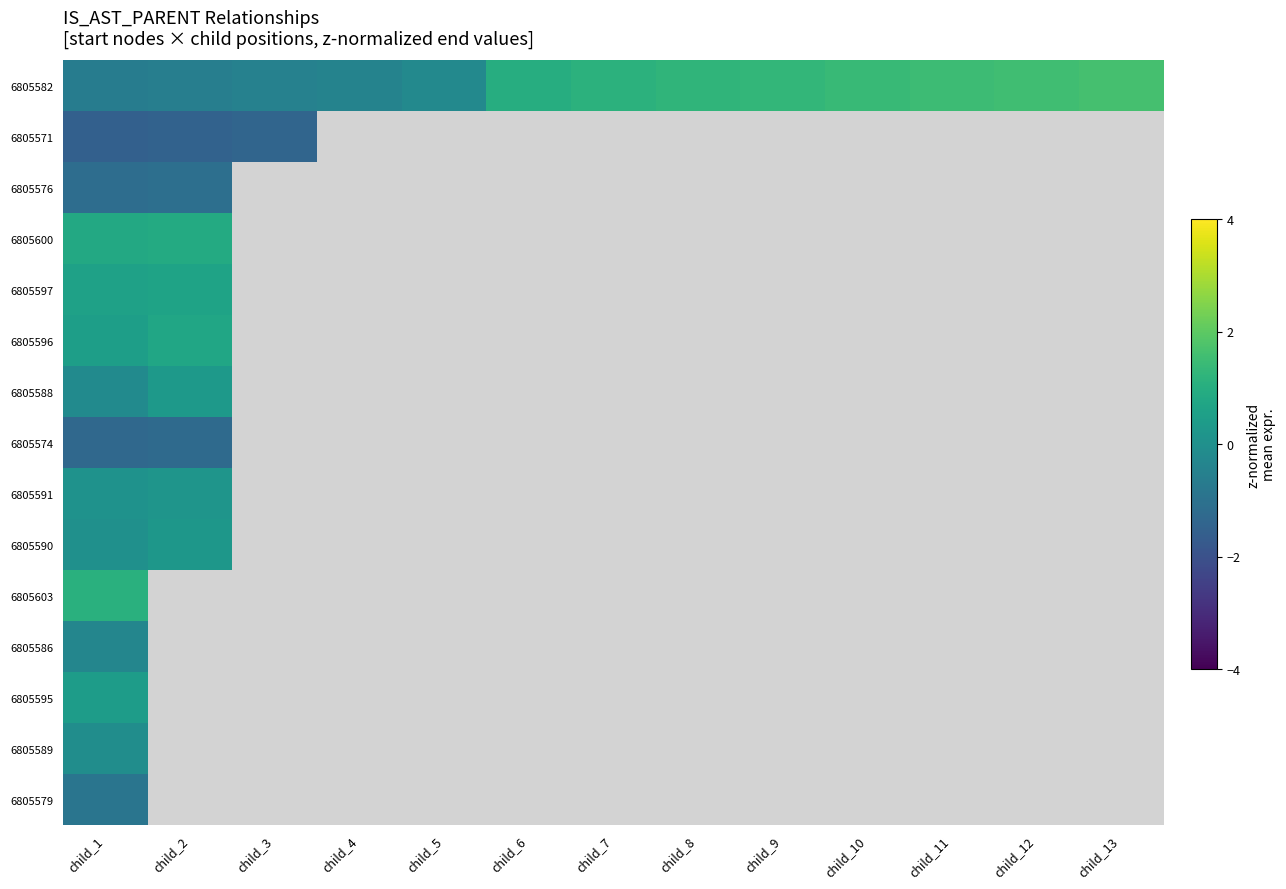

At how many categories does at least one series exceed 0?

10